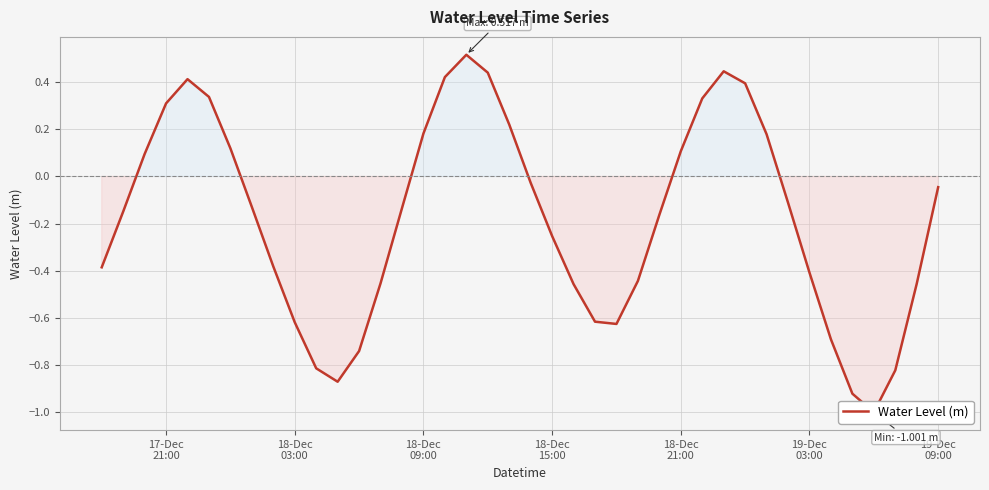

What is the average value?

-0.2